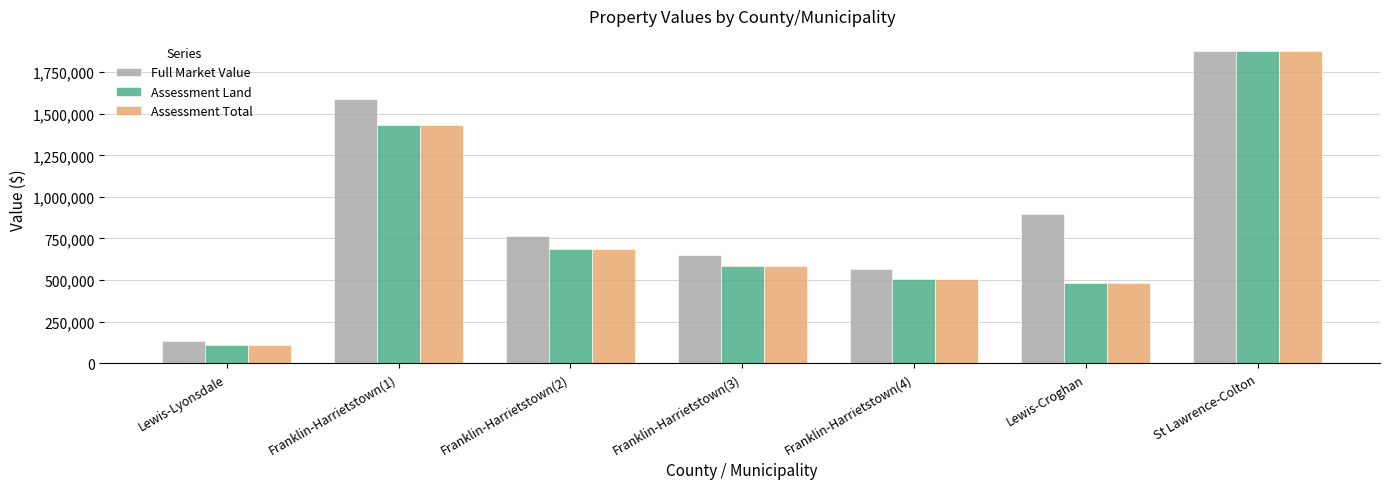

What is the label of the 3rd bar from the left?

Franklin-Harrietstown(2)